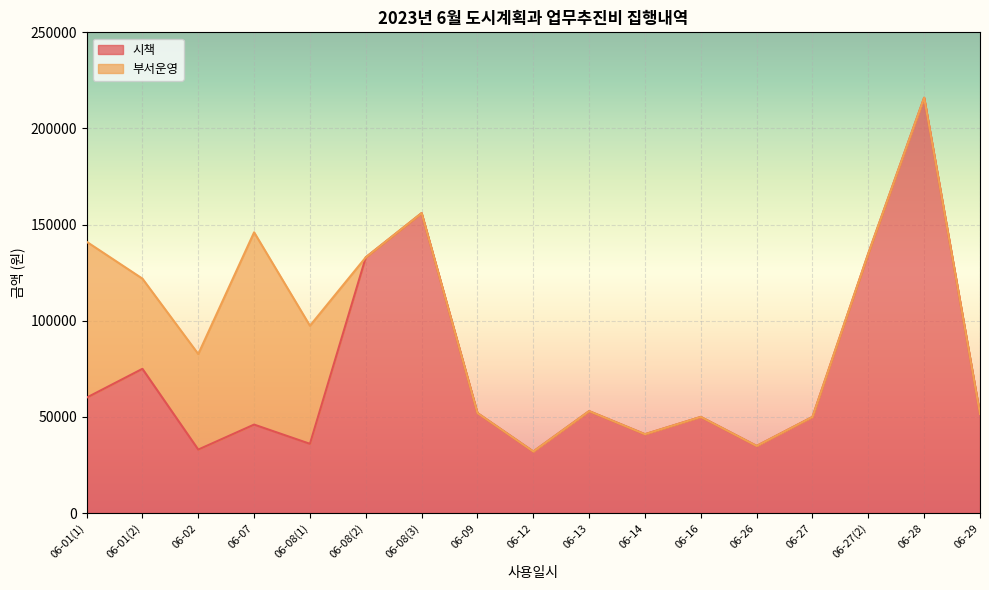

Rank the categories by value from lowest to highest.

06-12, 06-02, 06-26, 06-08(1), 06-14, 06-07, 06-16, 06-27, 06-29, 06-09, 06-13, 06-01(1), 06-01(2), 06-08(2), 06-27(2), 06-08(3), 06-28